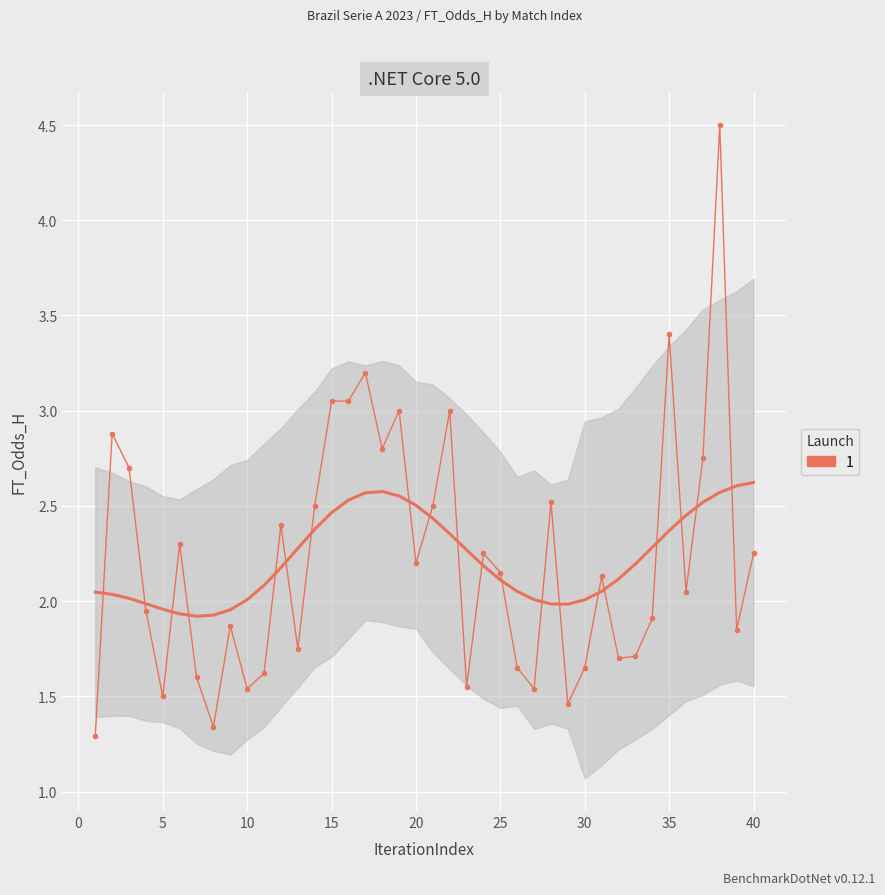

The value at 39 is 0.8. True or false?

False